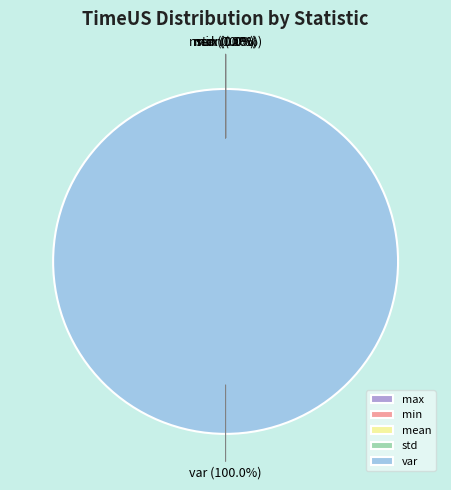

Which slice is the smallest?

min